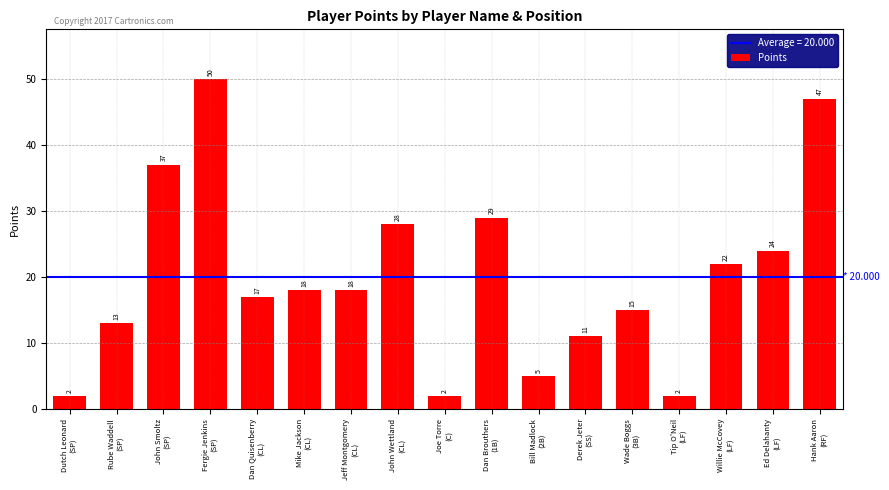

What is the value of the 10th bar from the left?

29